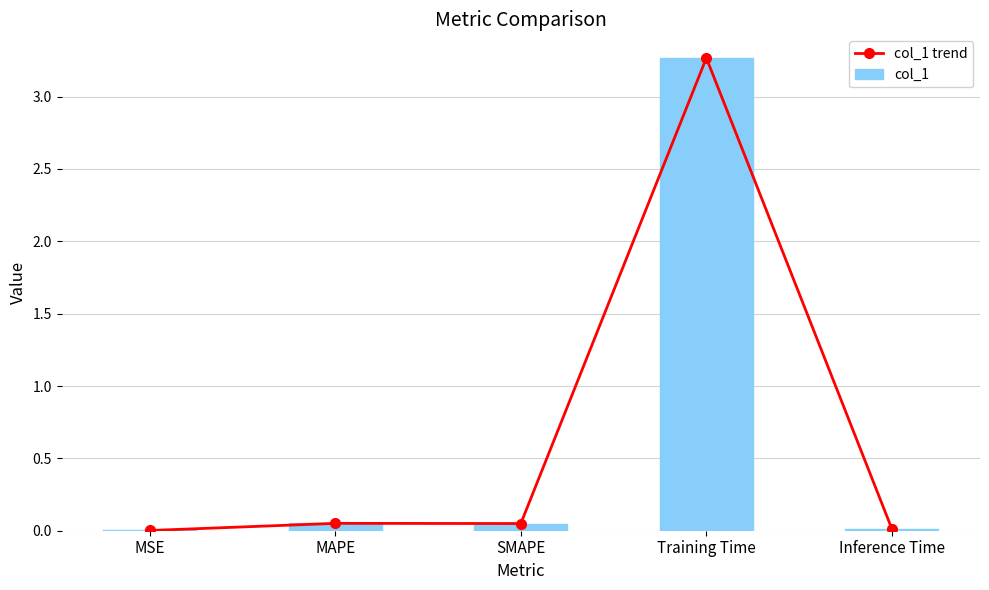

What is the difference between the maximum and minimum values in the col_1 series?

3.3